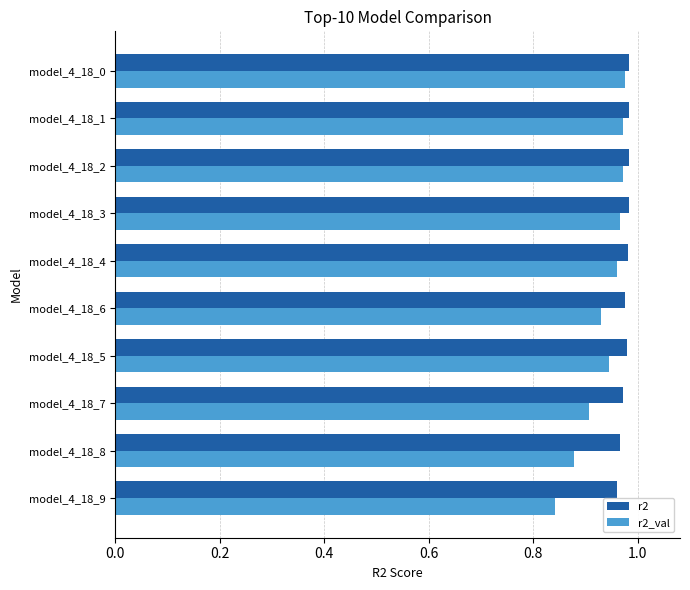

Which label corresponds to the smallest value in the chart?

model_4_18_9